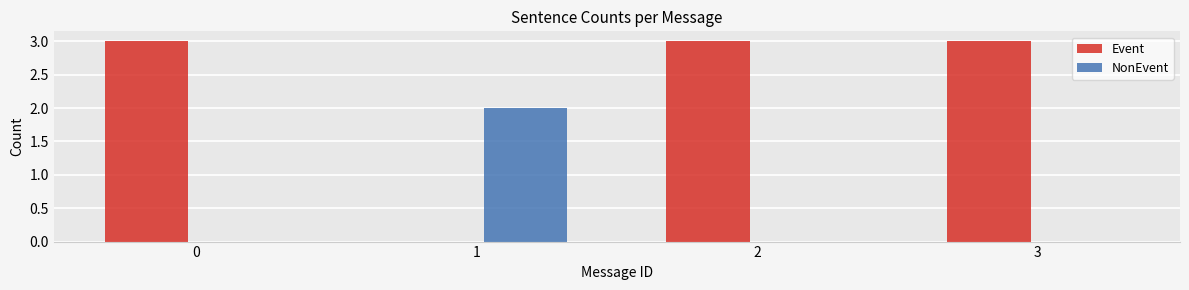

Reading left to right, list all the values displayed in this chart.

Event: 0=3	1=0	2=3	3=3
NonEvent: 0=0	1=2	2=0	3=0